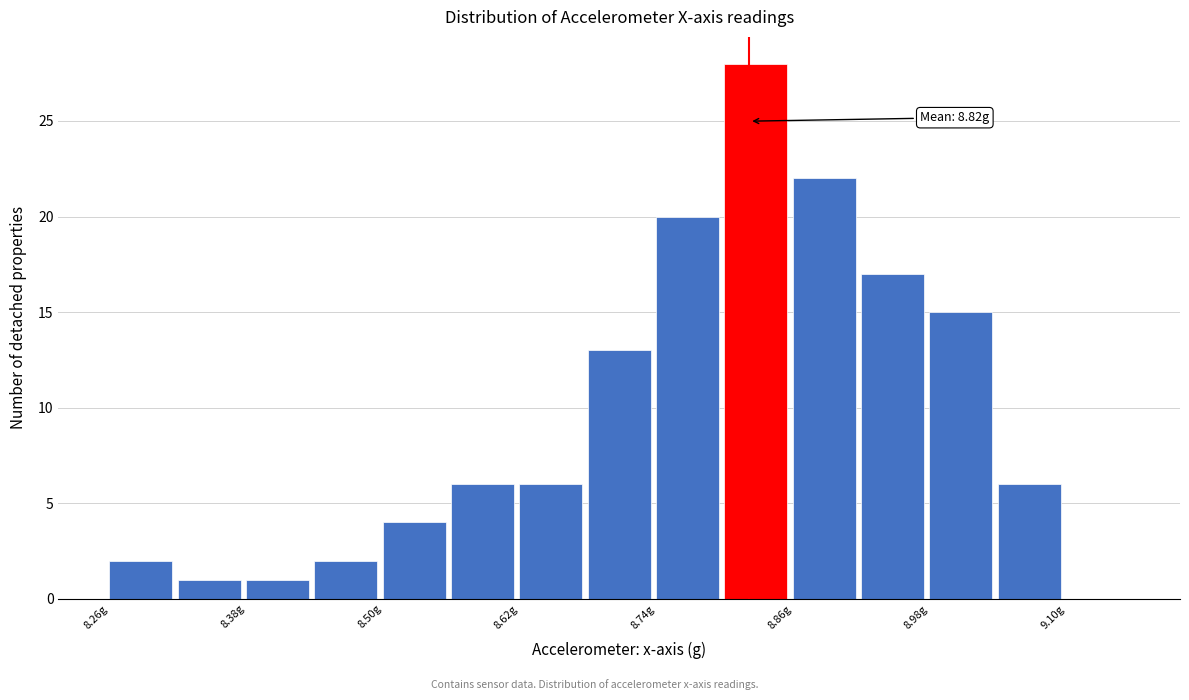

Around what value on the x-axis is the tallest bar? Give the approximate position of its centre, as read against the axis.

8.82